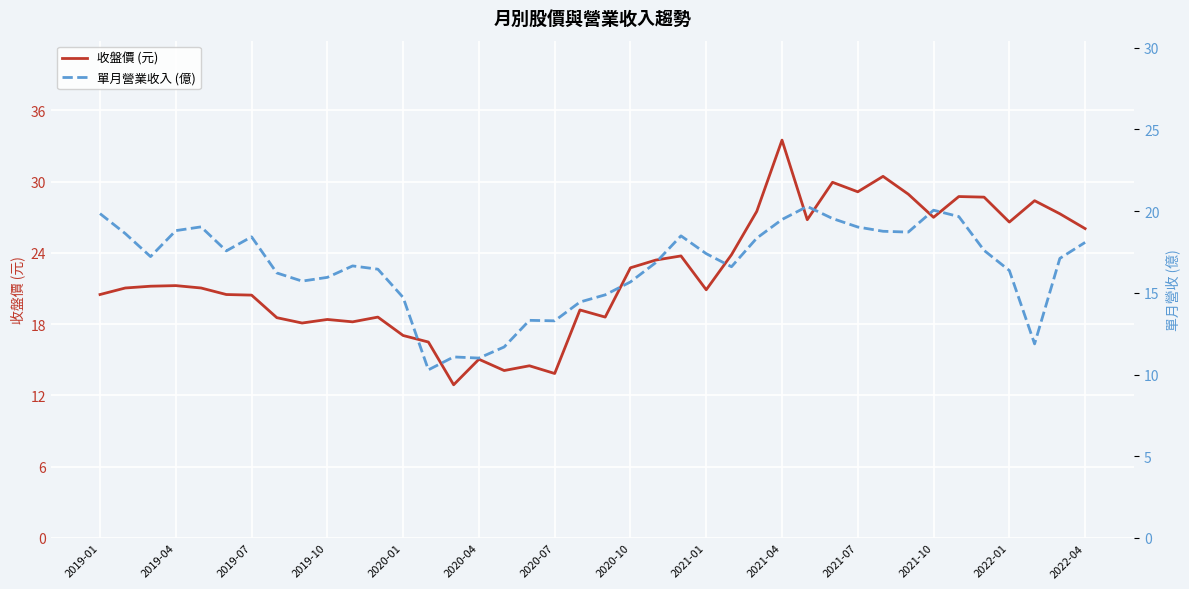

What is the approximate value of 收盤價 (元) at 34?

28.8